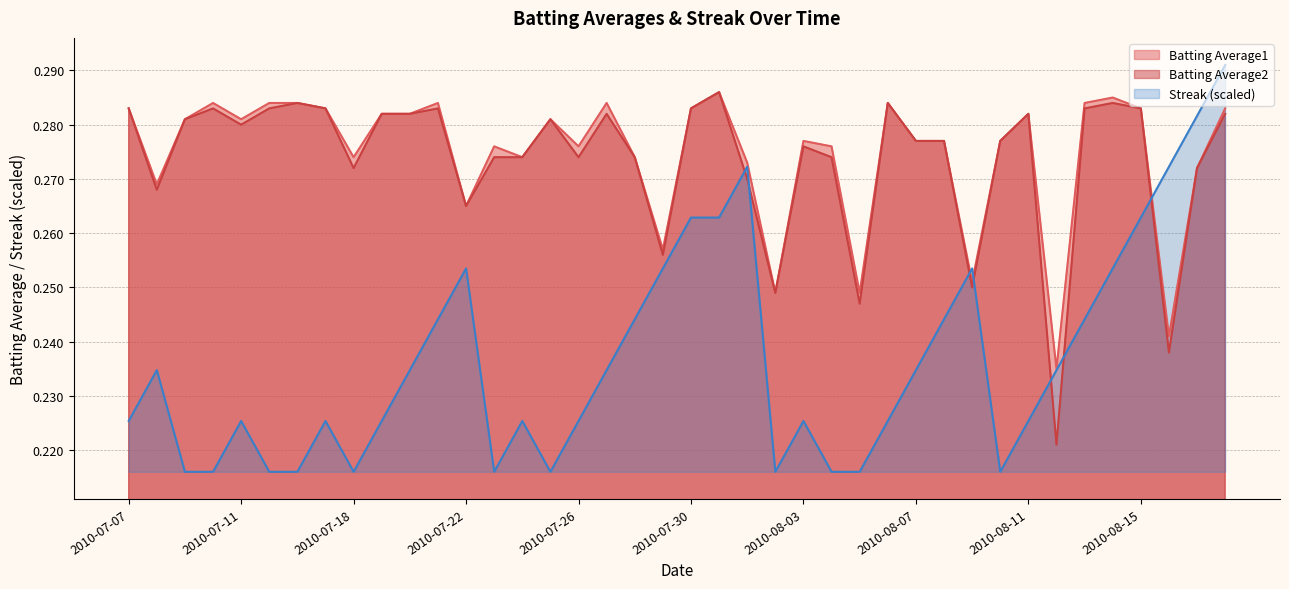

Reading left to right, transcribe all the data shown in this chart.

Batting Average1: 0.3	0.3	0.3	0.3	0.3	0.3	0.3	0.3	0.3	0.3	0.3	0.3	0.3	0.3	0.3	0.3	0.3	0.3	0.3	0.3	0.3	0.3	0.3	0.2	0.3	0.3	0.2	0.3	0.3	0.3	0.3	0.3	0.3	0.2	0.3	0.3	0.3	0.2	0.3	0.3
Batting Average2: 0.3	0.3	0.3	0.3	0.3	0.3	0.3	0.3	0.3	0.3	0.3	0.3	0.3	0.3	0.3	0.3	0.3	0.3	0.3	0.3	0.3	0.3	0.3	0.2	0.3	0.3	0.2	0.3	0.3	0.3	0.2	0.3	0.3	0.2	0.3	0.3	0.3	0.2	0.3	0.3
Streak: 0.2	0.2	0.2	0.2	0.2	0.2	0.2	0.2	0.2	0.2	0.2	0.2	0.3	0.2	0.2	0.2	0.2	0.2	0.2	0.3	0.3	0.3	0.3	0.2	0.2	0.2	0.2	0.2	0.2	0.2	0.3	0.2	0.2	0.2	0.2	0.3	0.3	0.3	0.3	0.3